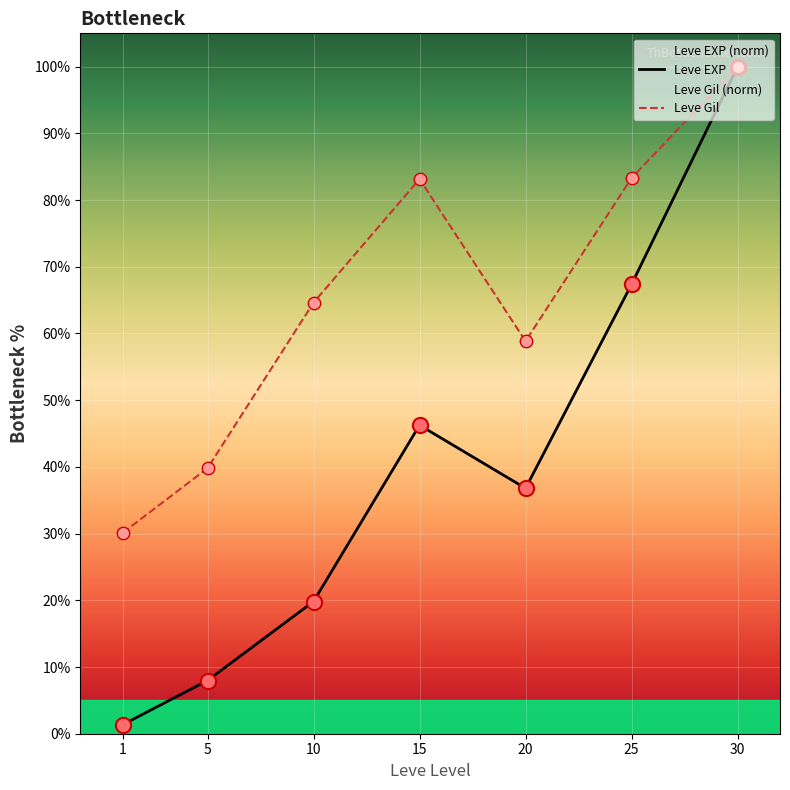

Which series has the largest total across all categories?

Leve Gil